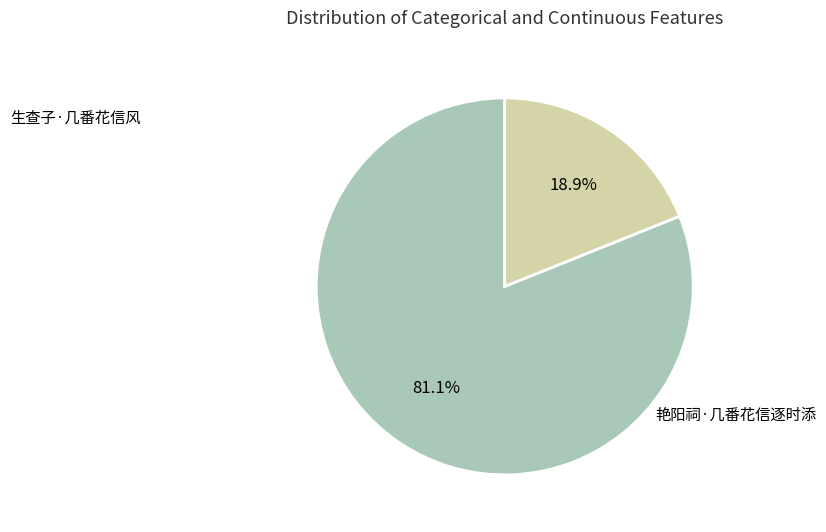

What is the ratio of the value at 生查子·几番花信风 to the value at 艳阳祠·几番花信逐时添?

4.3